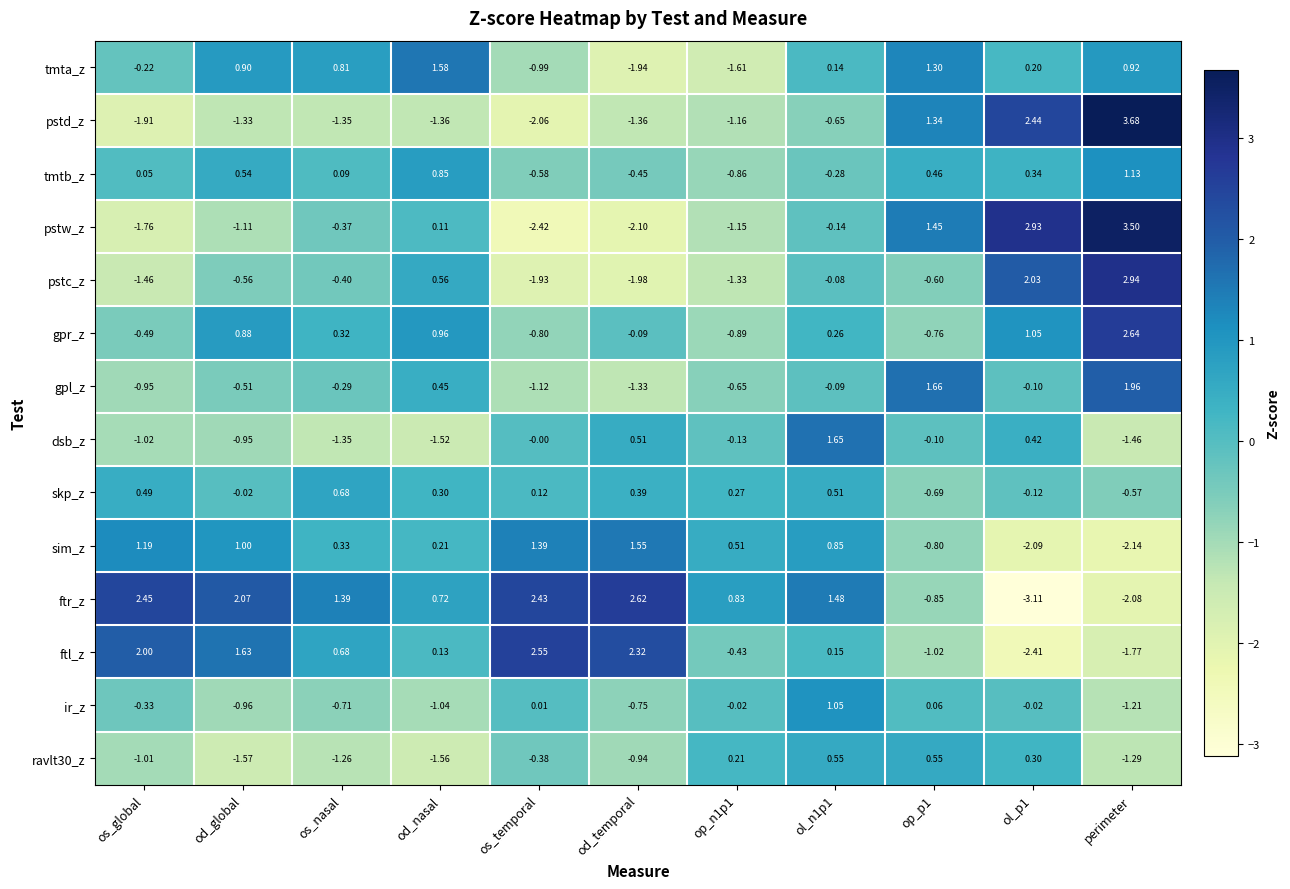

Which series has the largest total across all categories?

ftr_z